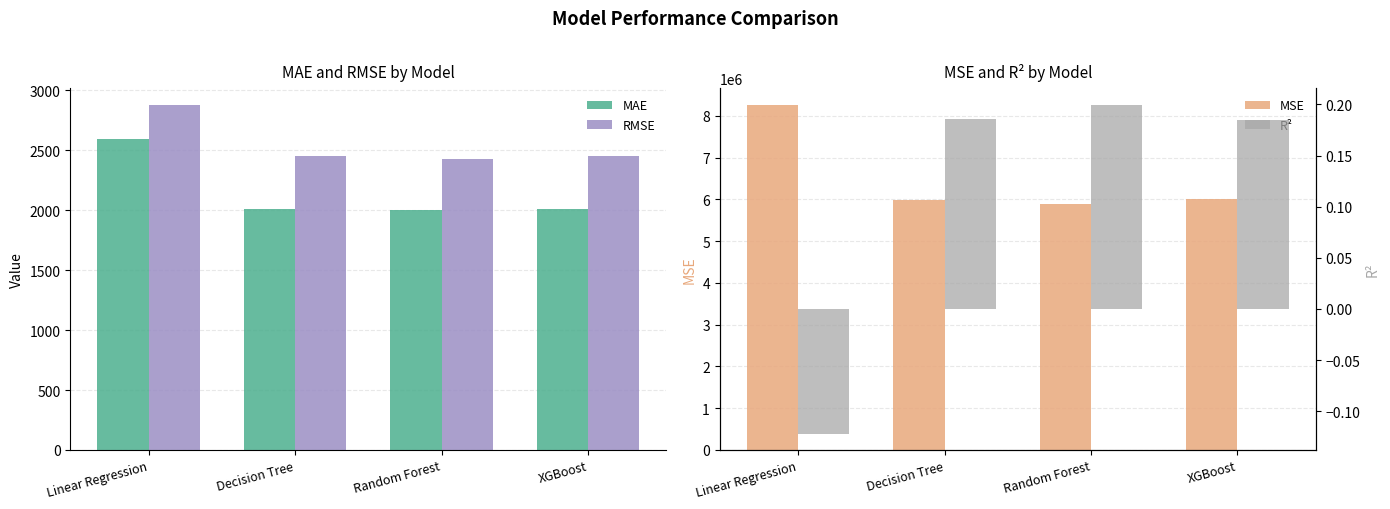

What is the spread (max minus min) of values at Linear Regression?

8251227.7